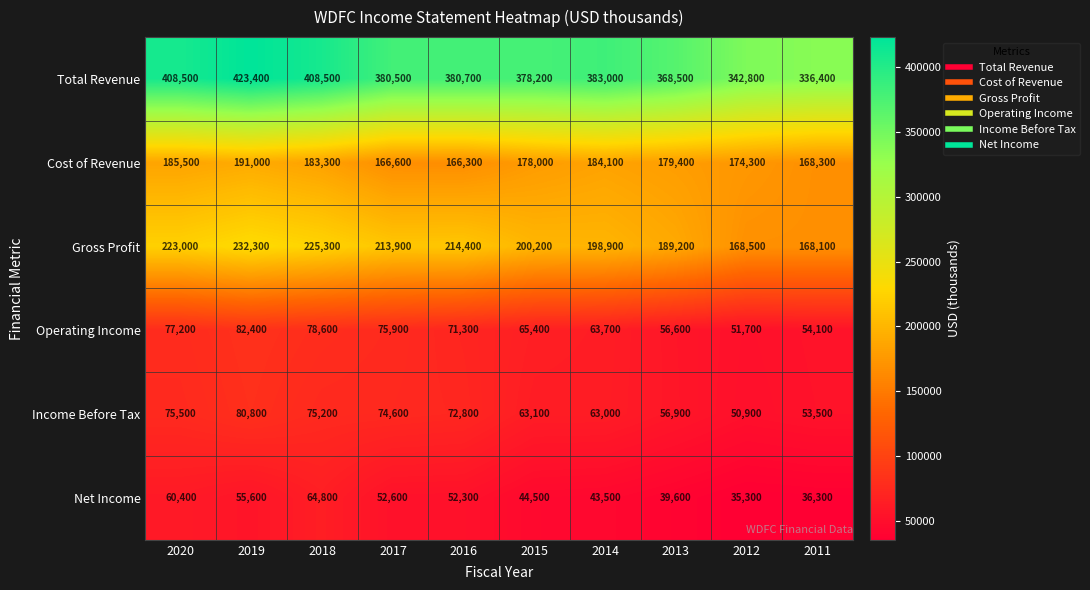

What is the minimum value for Operating Income?

51700